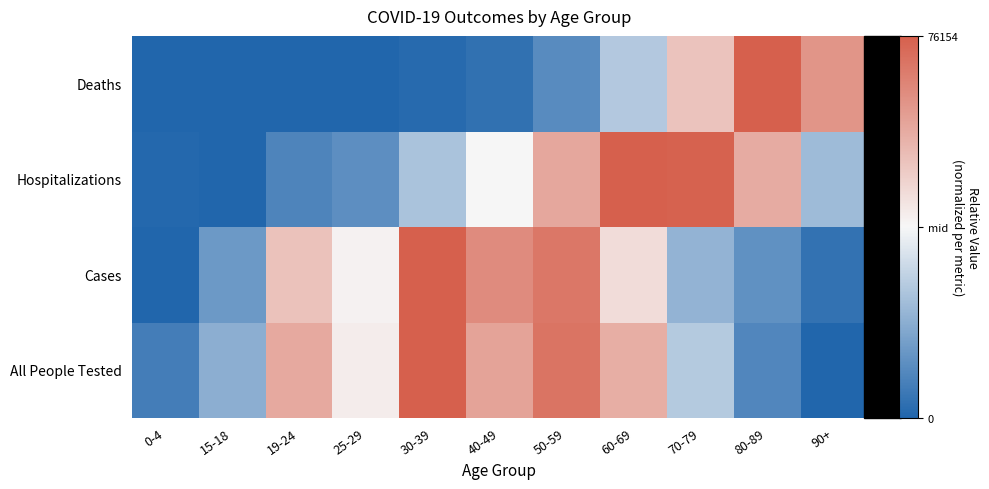

At how many categories does at least one series exceed 0?

9